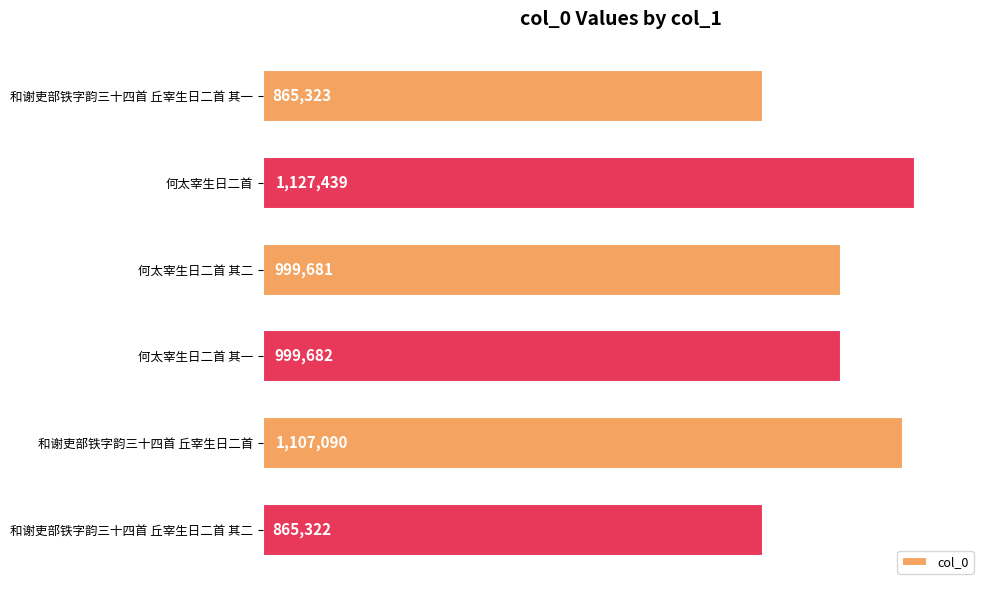

Are the bars horizontal?

Yes